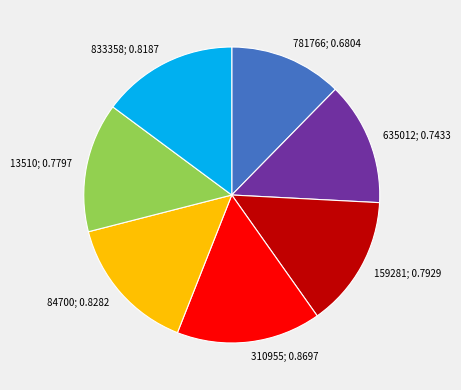

Is the sum of 13510 and 833358 greater than half?

No